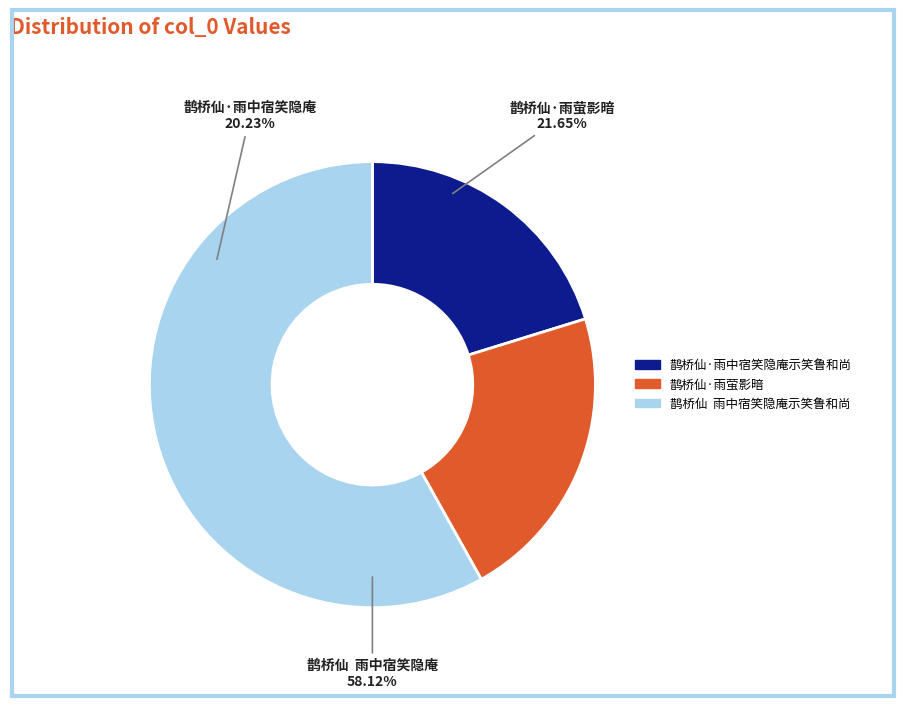

What is the largest slice in the pie chart?

鹊桥仙  雨中宿笑隐庵示笑鲁和尚